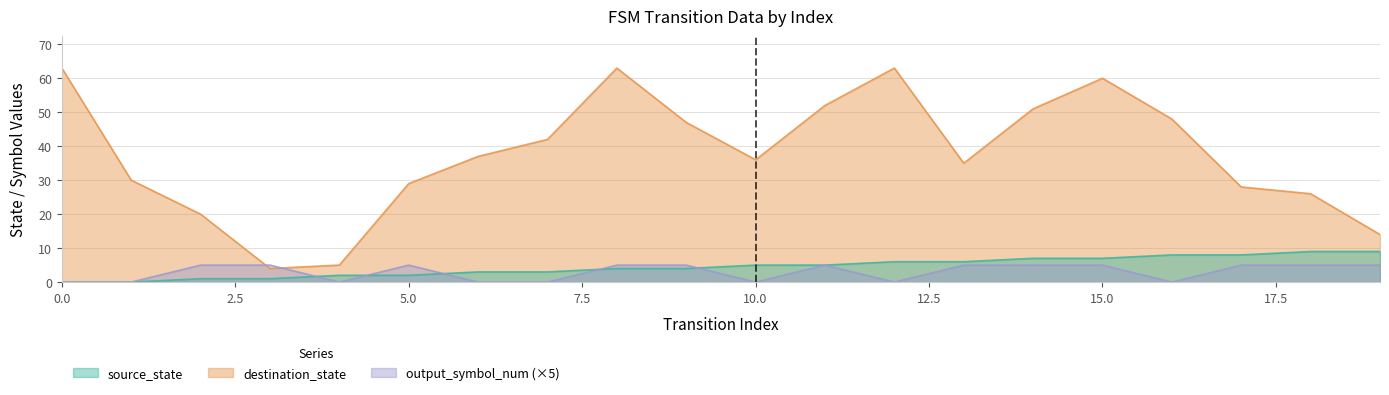

What are all the series names shown in the legend?

source_state, destination_state, output_symbol_num